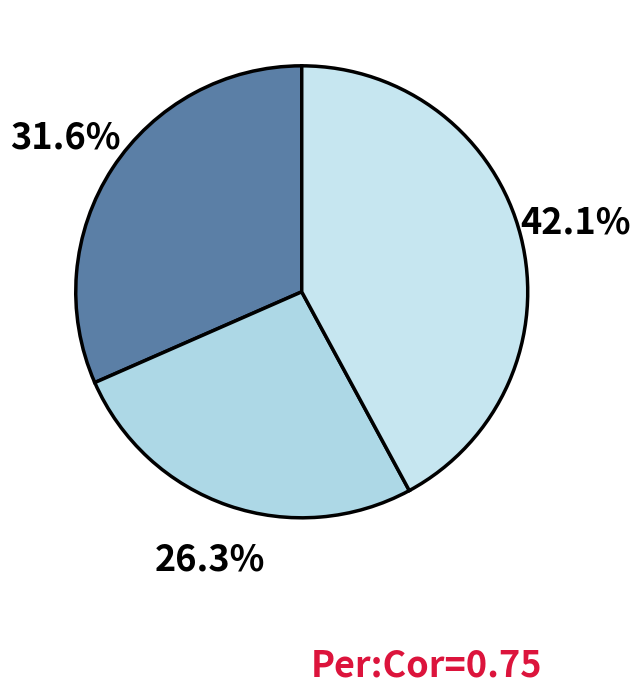

How many segments does this pie chart have?

3